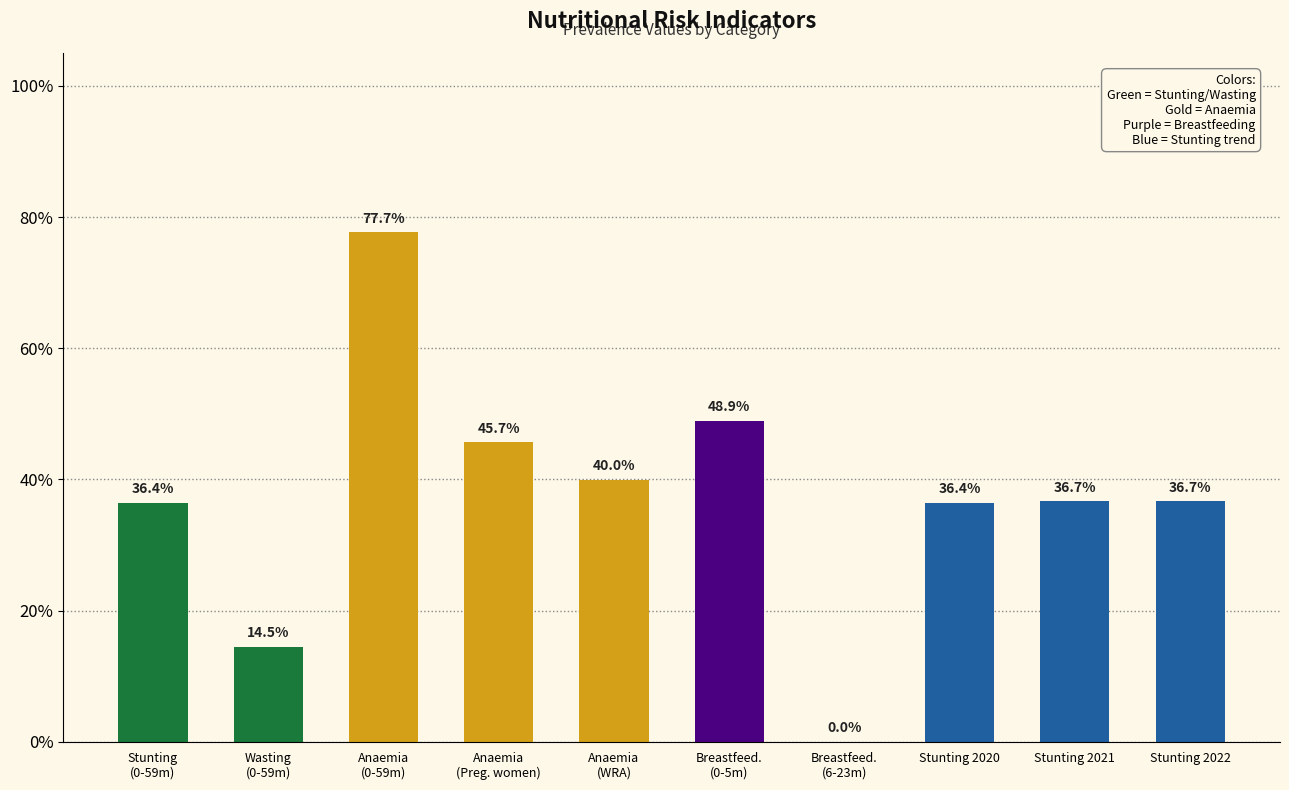

Reading right to left, extract all data points from this chart.

Stunting 2022=0.4	Stunting 2021=0.4	Stunting 2020=0.4	Breastfeed.
(6-23m)=0.0	Breastfeed.
(0-5m)=0.5	Anaemia
(WRA)=0.4	Anaemia
(Preg. women)=0.5	Anaemia
(0-59m)=0.8	Wasting
(0-59m)=0.1	Stunting
(0-59m)=0.4